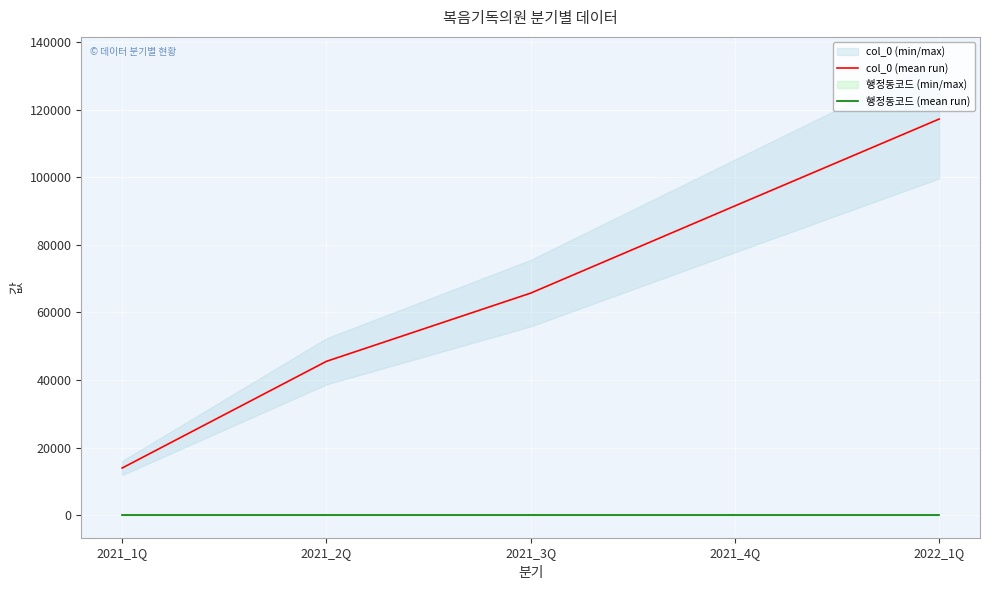

True or false: 행정동코드 (mean run) and col_0 (mean run) intersect in this chart.

False